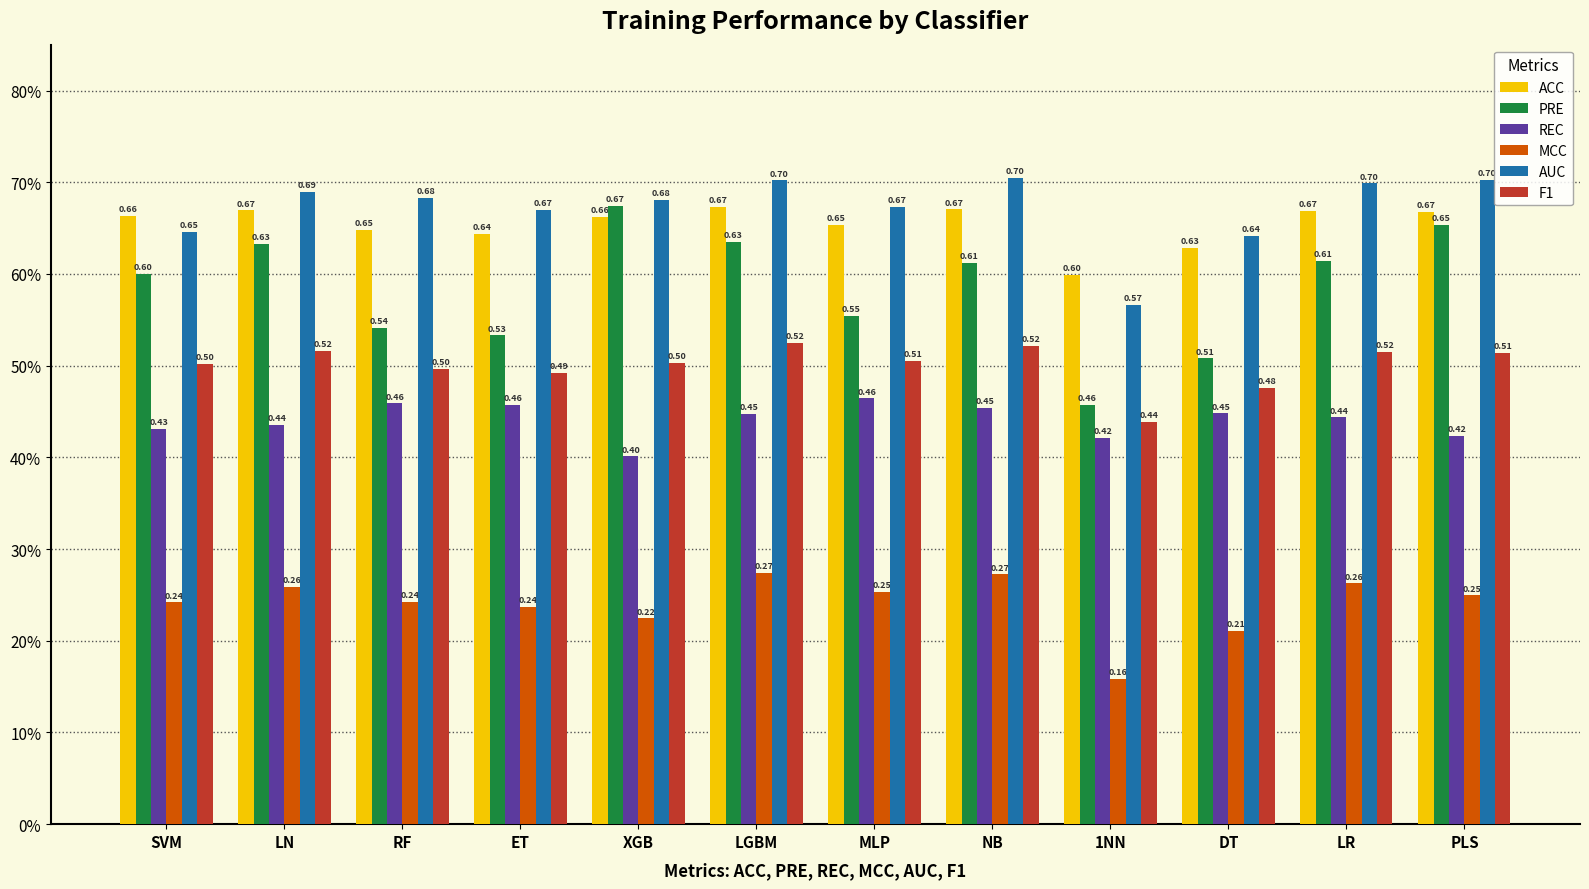

Does the chart contain stacked bars?

No